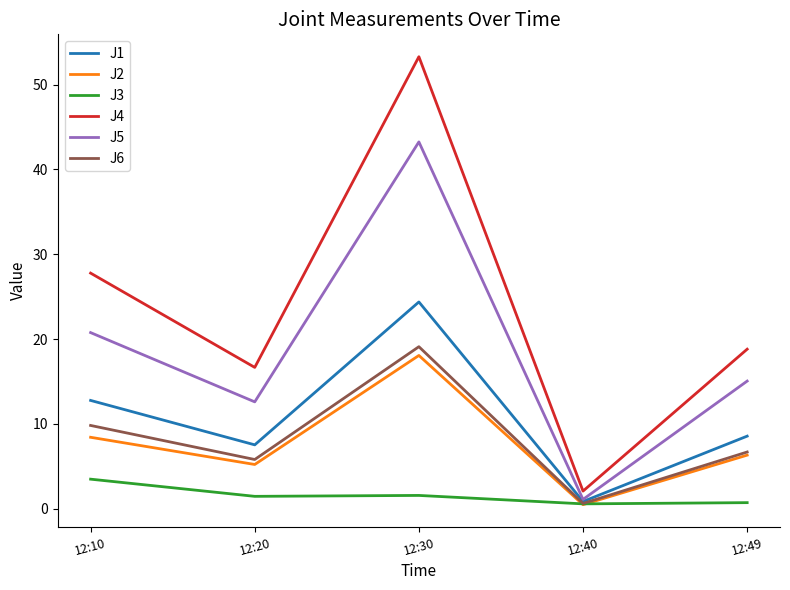

Which series has the widest spread of values?

J4